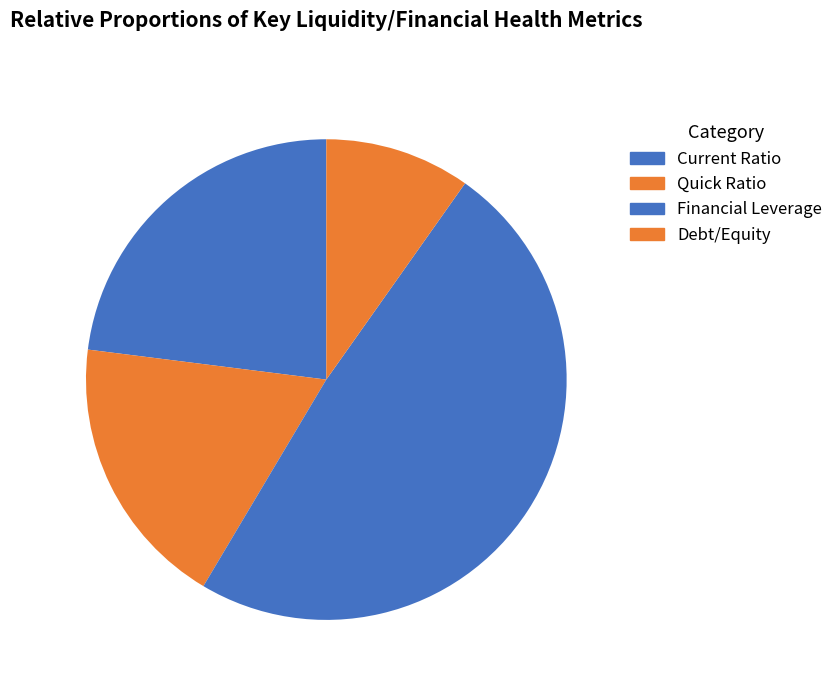

Between Quick Ratio and Debt/Equity, which is larger?

Quick Ratio